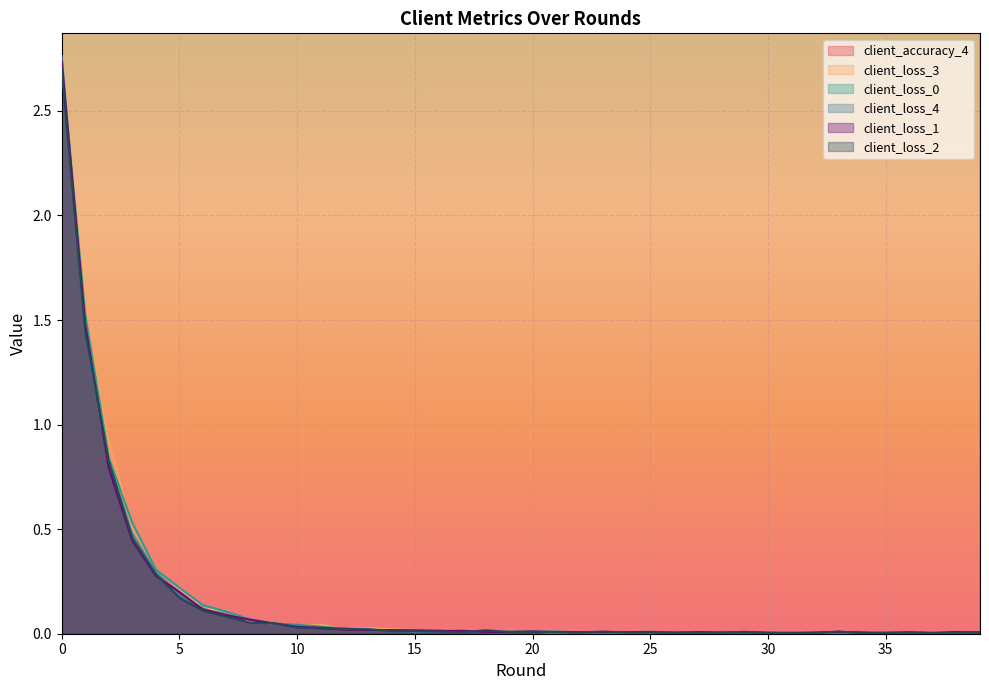

Rank the series by their maximum value, from lowest to highest.

client_loss_2, client_loss_0, client_loss_3, client_loss_1, client_loss_4, client_accuracy_4